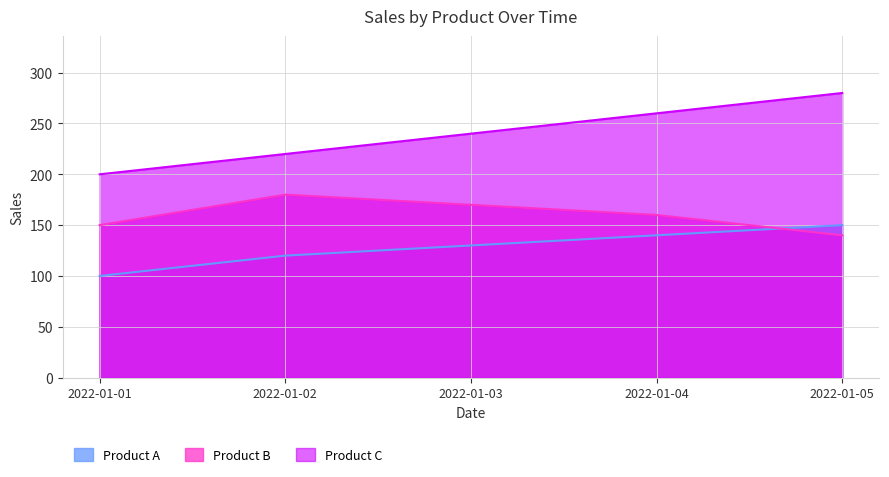

Where is Product C nearest to the value 240?

2022-01-03